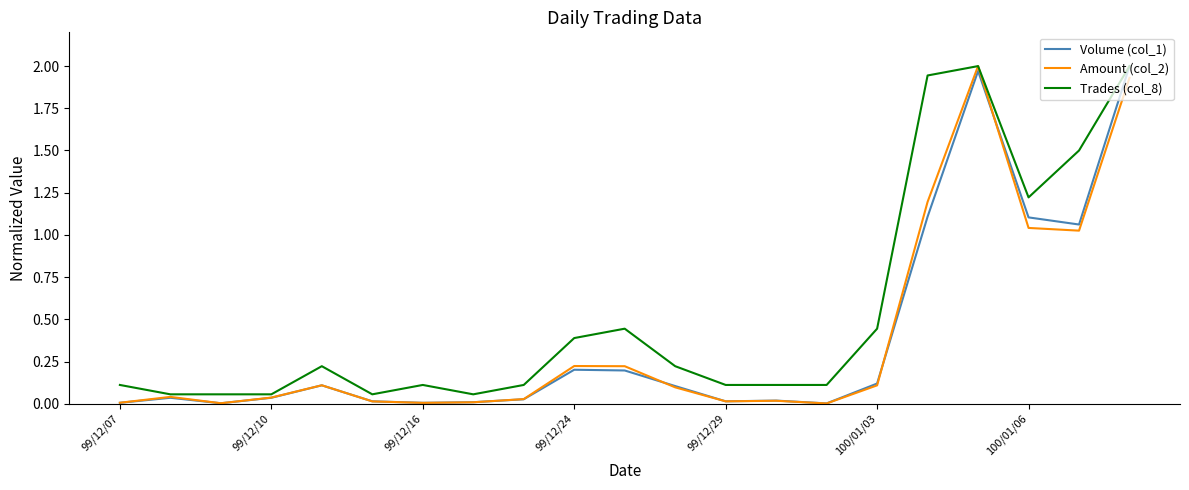

What is the difference between the maximum and second lowest values in the Trades (col_8) series?

1.9